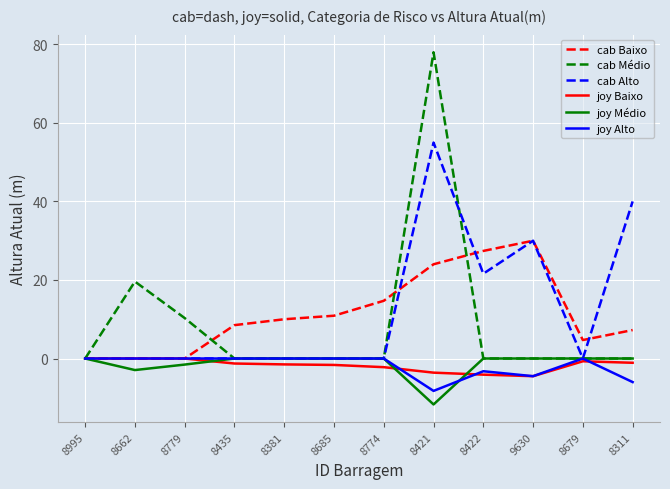

Where does the joy Baixo series first go above -1?

8995